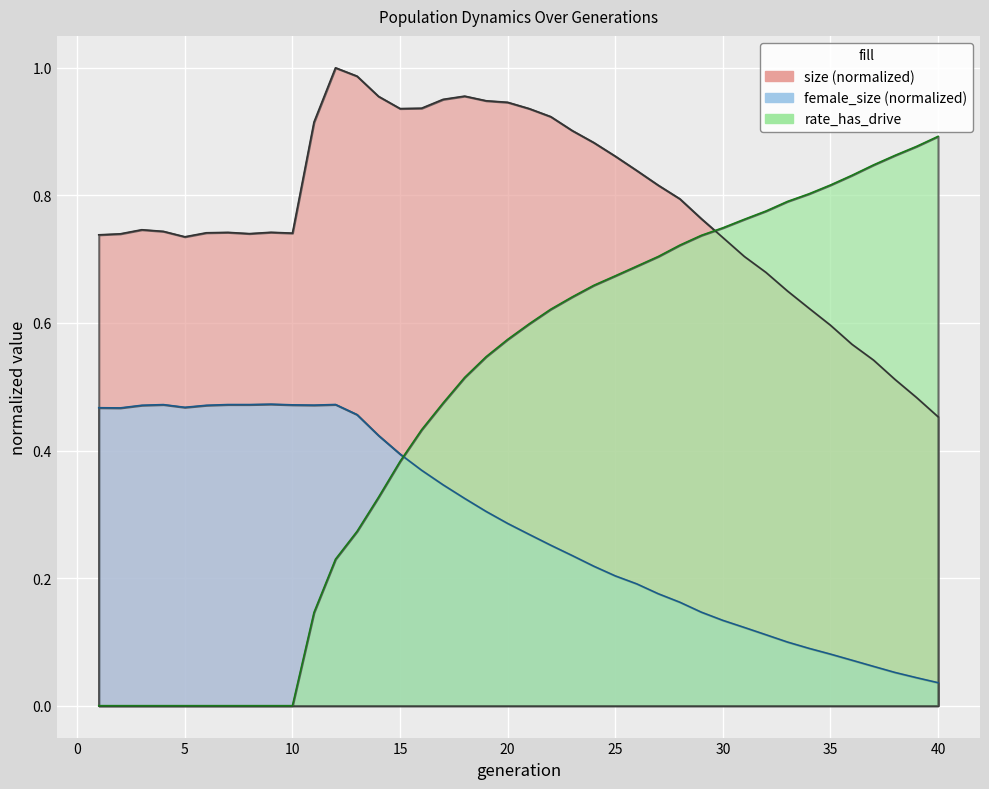

Rank the series at 11 from highest to lowest value.

size, female_size, rate_has_drive